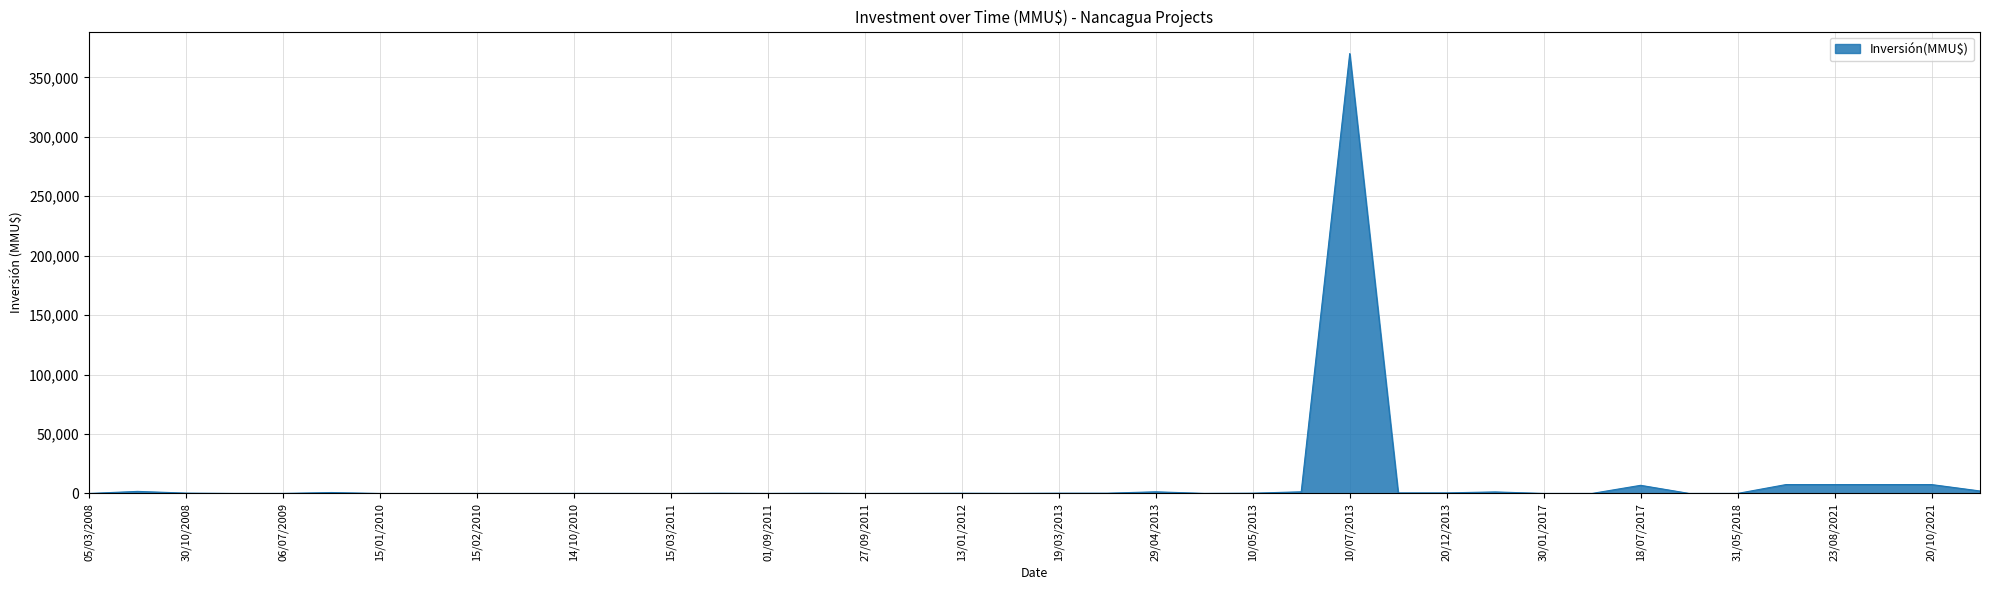

What is the maximum value shown in the chart?

370000